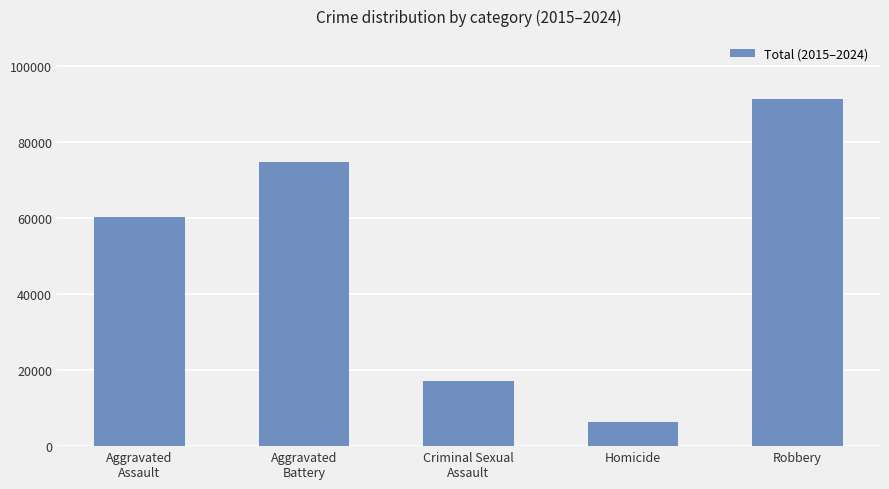

What position from the right is Robbery?

1